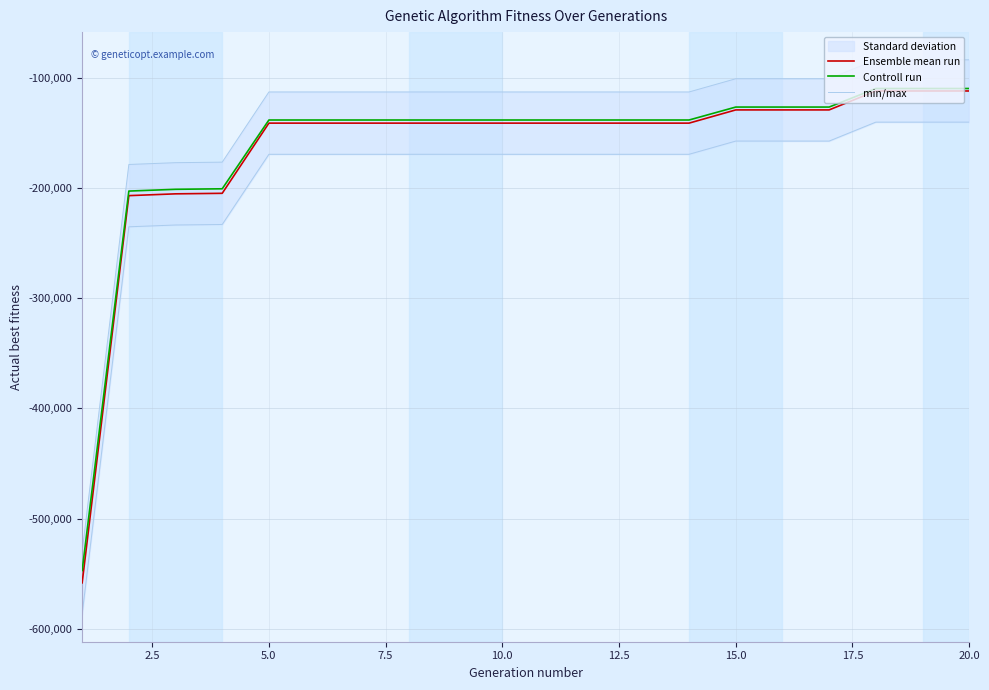

True or false: Controll run has more than 1 interior local peaks.

False